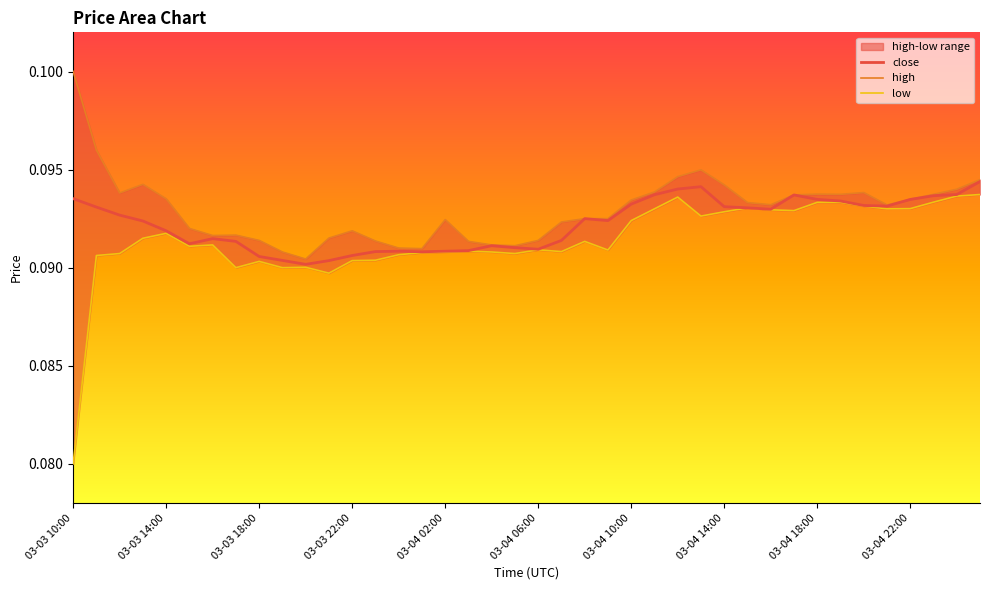

True or false: high has more than 2 points higher than both neighbors.

True